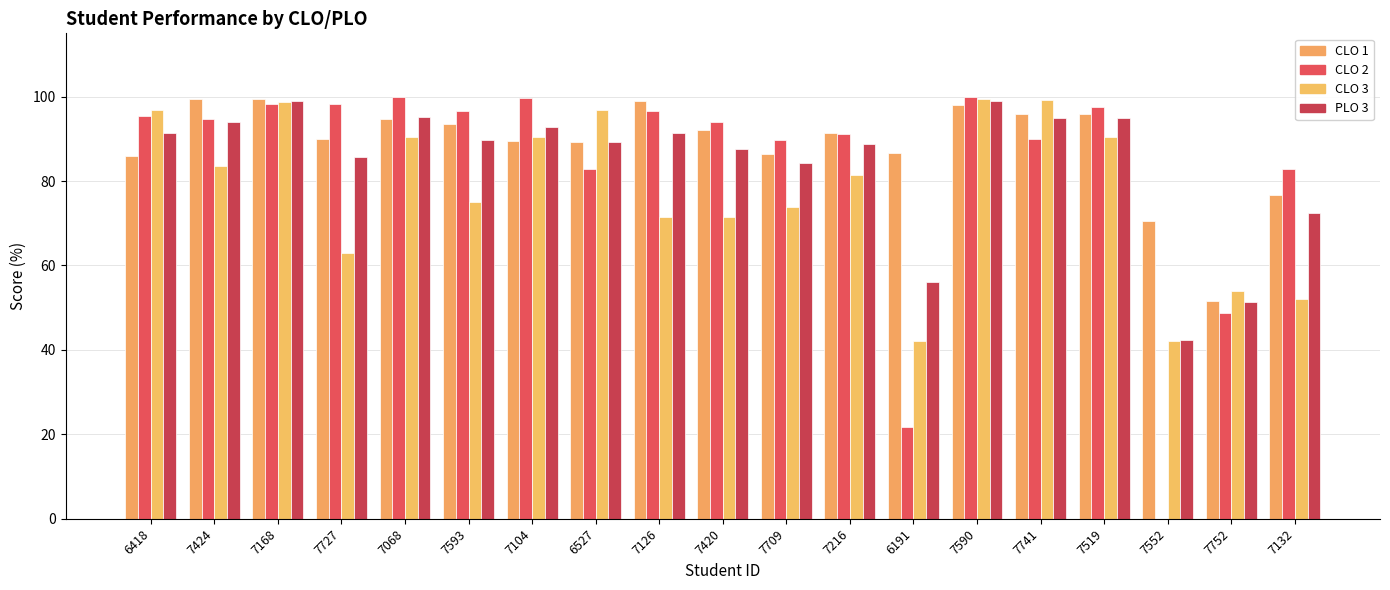

Rank the categories by CLO 3 value from lowest to highest.

6191, 7552, 7132, 7752, 7727, 7126, 7420, 7709, 7593, 7216, 7424, 7068, 7104, 7519, 6418, 6527, 7168, 7741, 7590